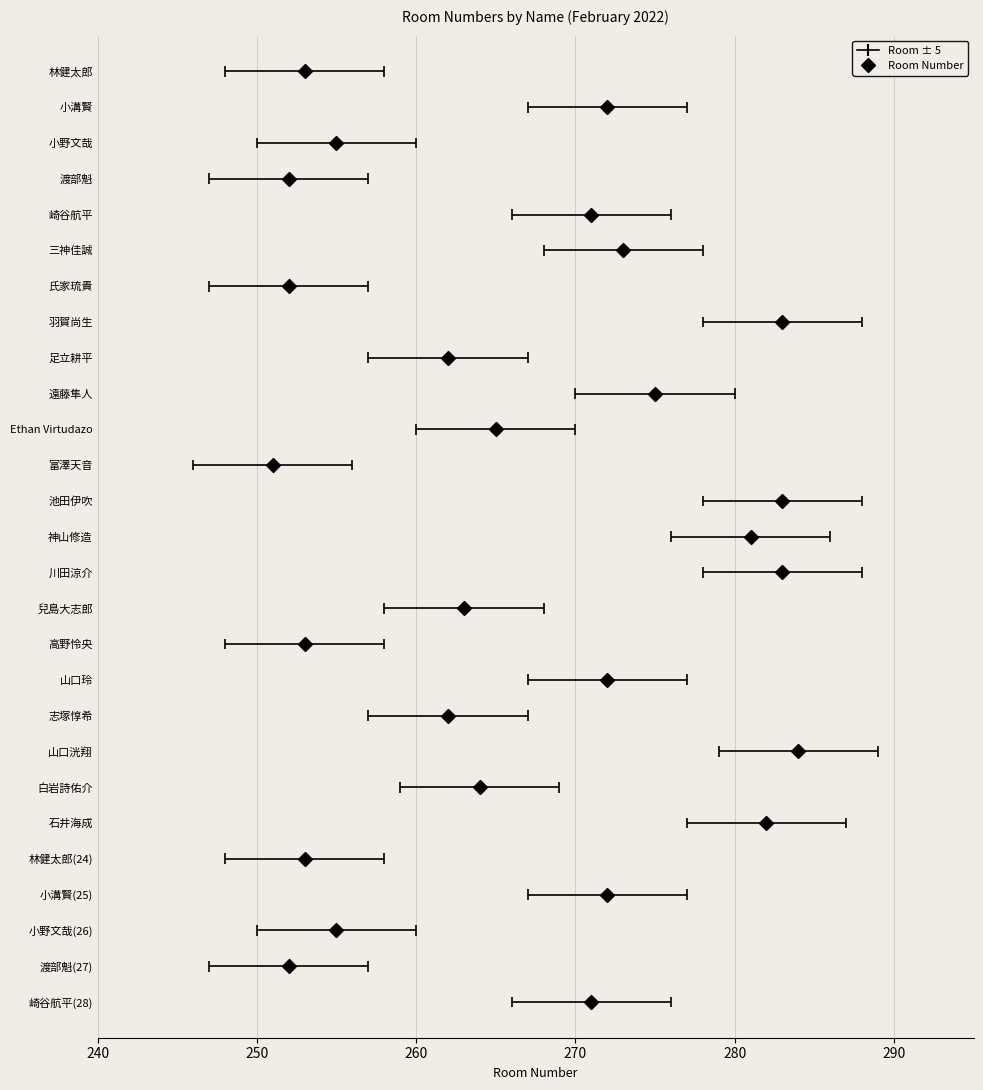

What is the label of the 10th point from the left?

遠藤隼人